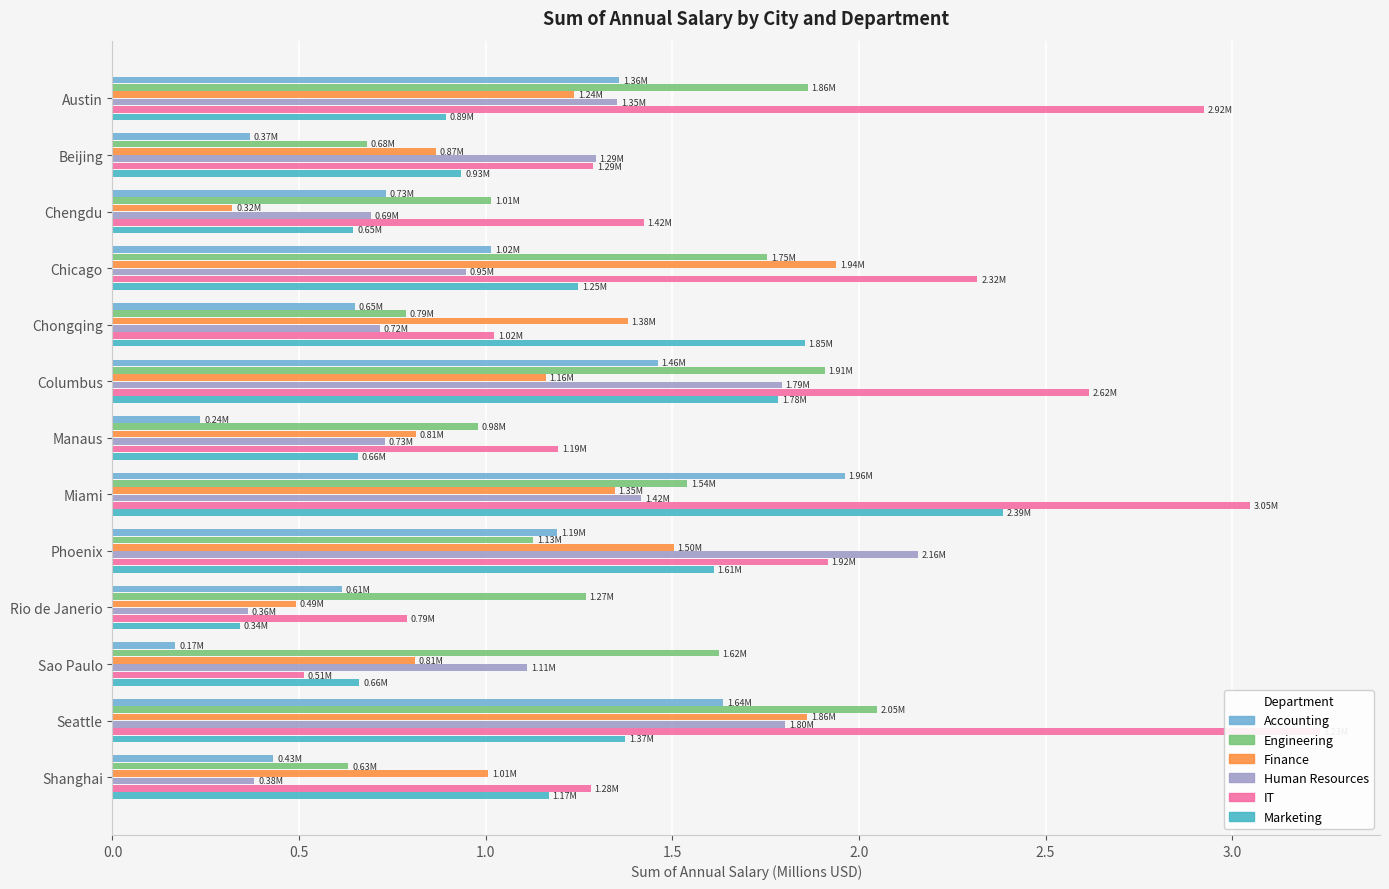

At how many categories does at least one series exceed 0?

13